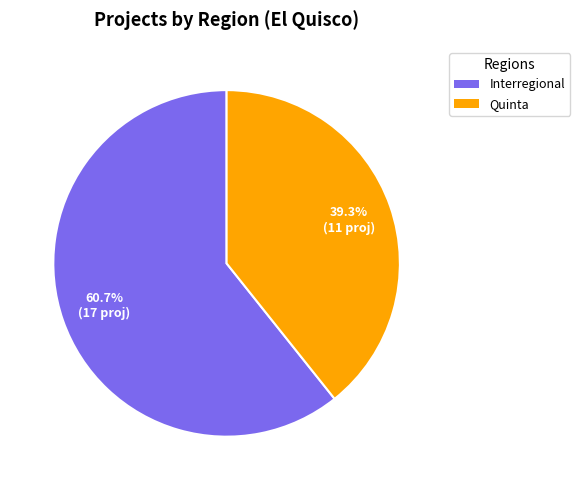

How many segments does this pie chart have?

2